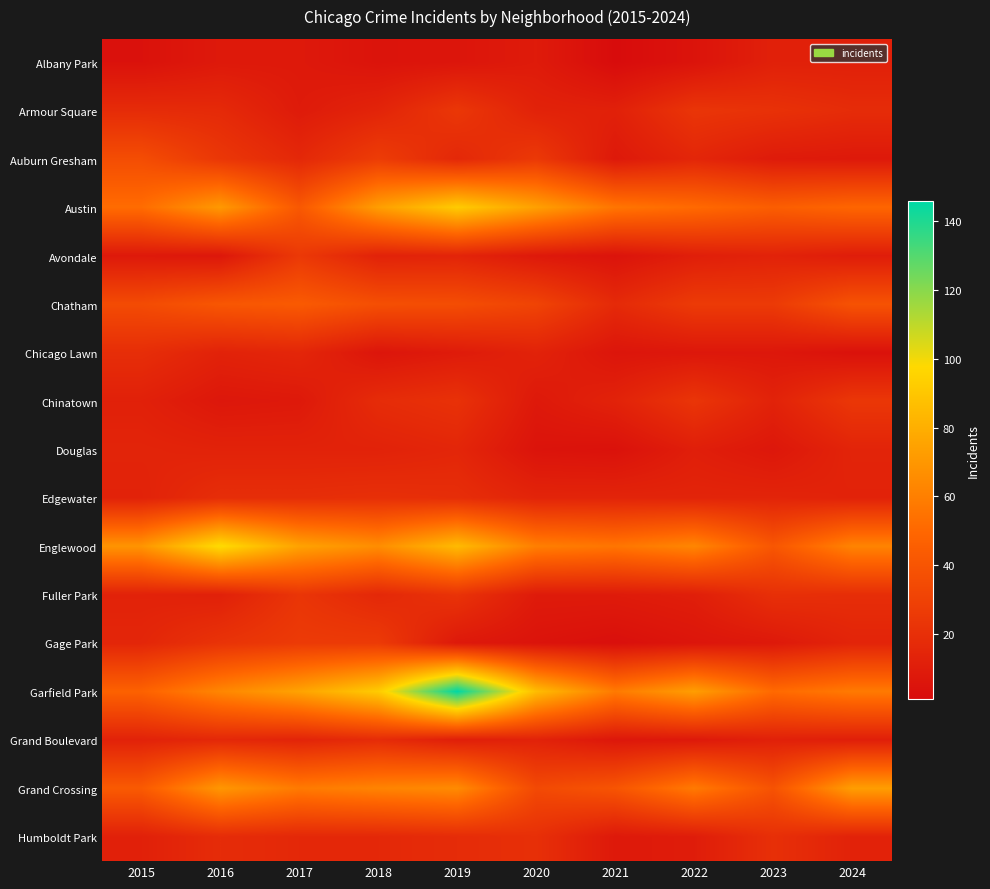

Rank the series by their maximum value, from highest to lowest.

Garfield Park, Englewood, Austin, Grand Crossing, Chatham, Auburn Gresham, Gage Park, Avondale, Armour Square, Chinatown, Fuller Park, Edgewater, Humboldt Park, Chicago Lawn, Grand Boulevard, Douglas, Albany Park